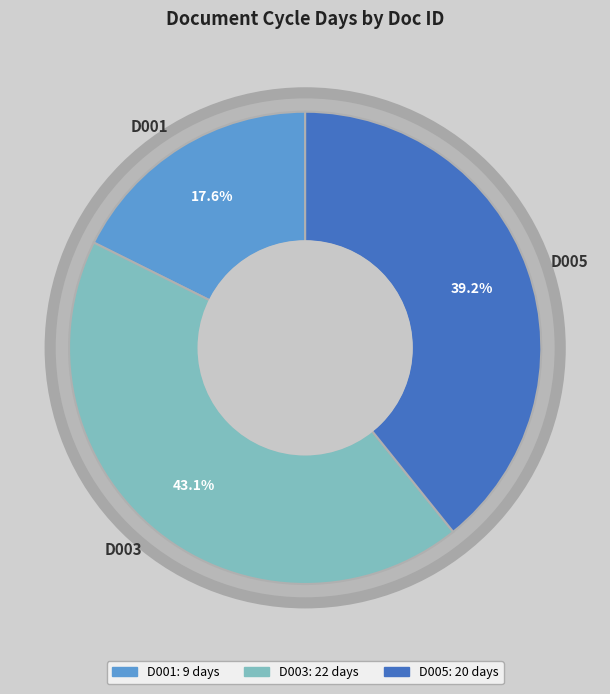

What is the change in value from D001 to D003?

+13